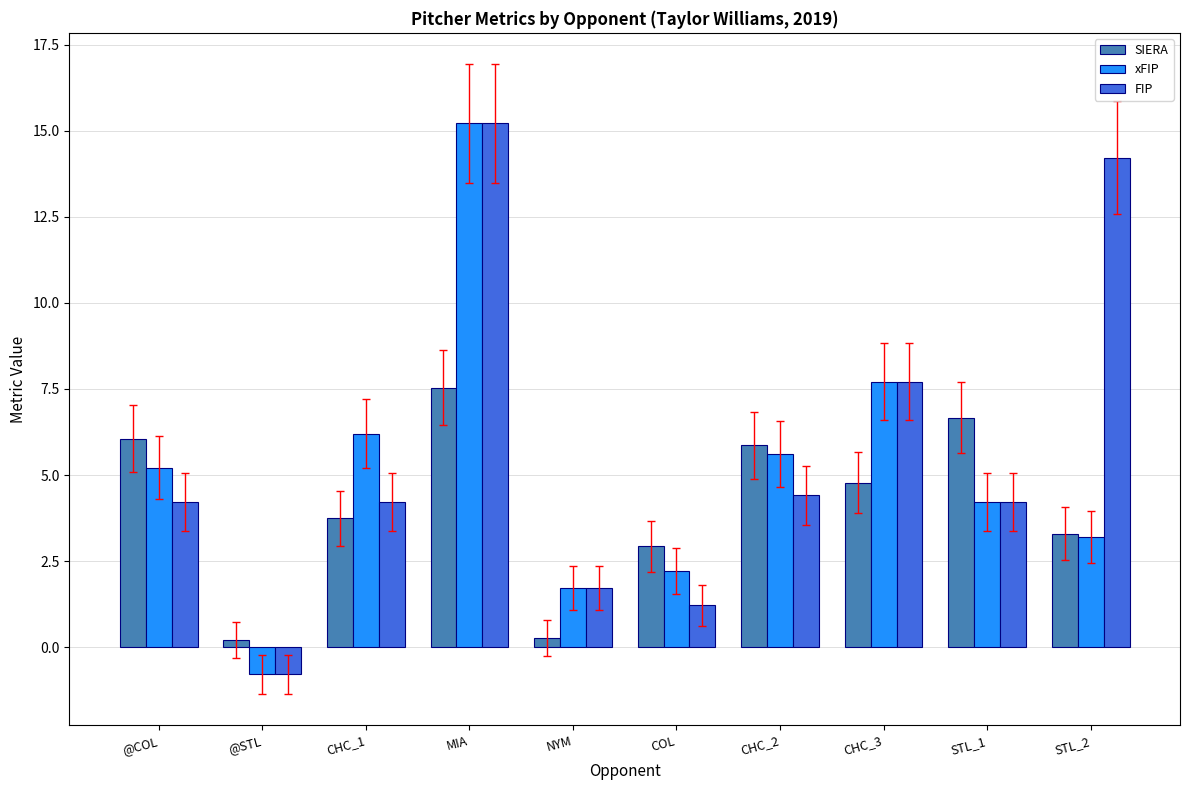

Which series changed the most between @STL and STL_1?

SIERA